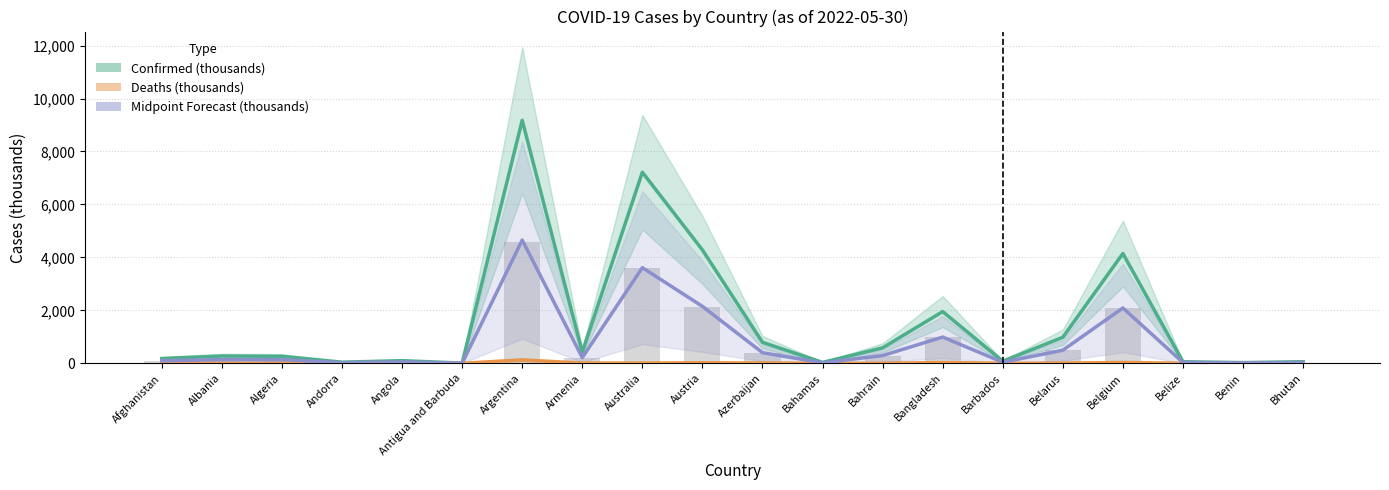

True or false: Midpoint Forecast (thousands) has a value of 142.2 at Afghanistan.

False